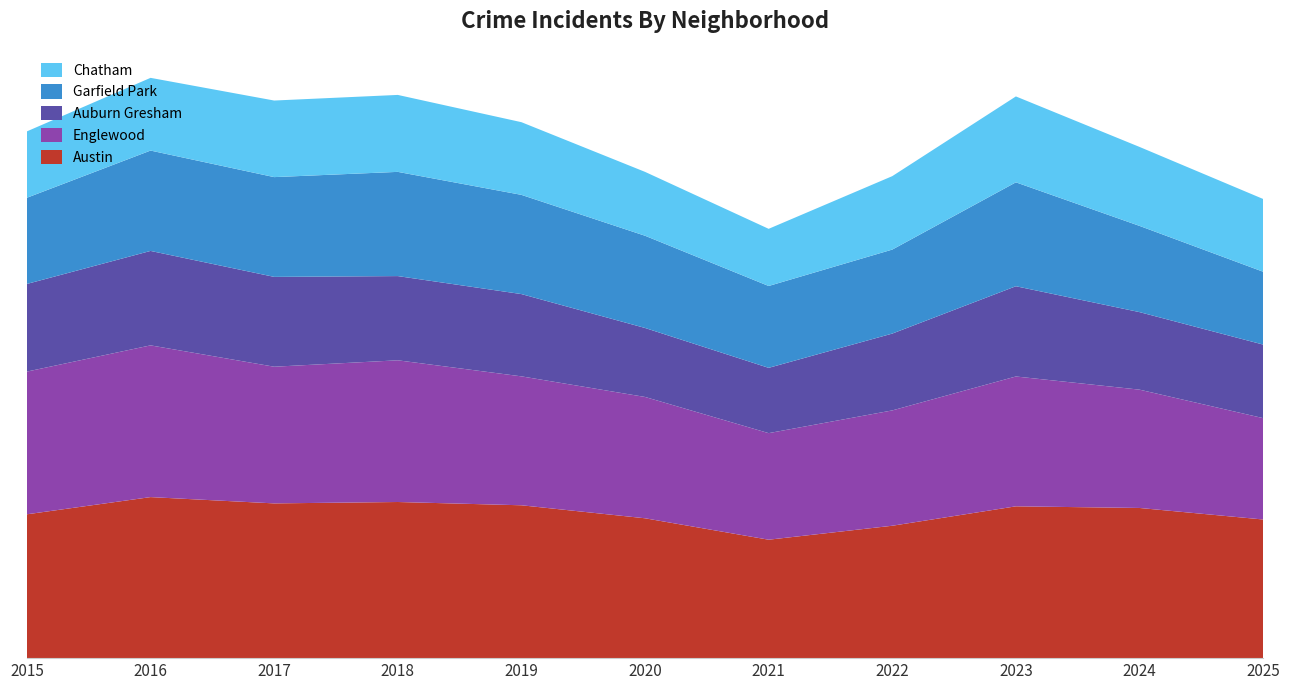

Reading right to left, extract all data points from this chart.

Austin: 3306	3581	3620	3157	2824	3335	3645	3723	3690	3840	3430
Englewood: 2417	2821	3096	2750	2541	2893	3074	3379	3259	3618	3403
Auburn Gresham: 1754	1849	2152	1832	1557	1645	1962	2008	2142	2252	2090
Garfield Park: 1737	2056	2478	2003	1952	2199	2366	2485	2379	2393	2055
Chatham: 1735	1883	2048	1751	1363	1523	1733	1835	1826	1734	1583